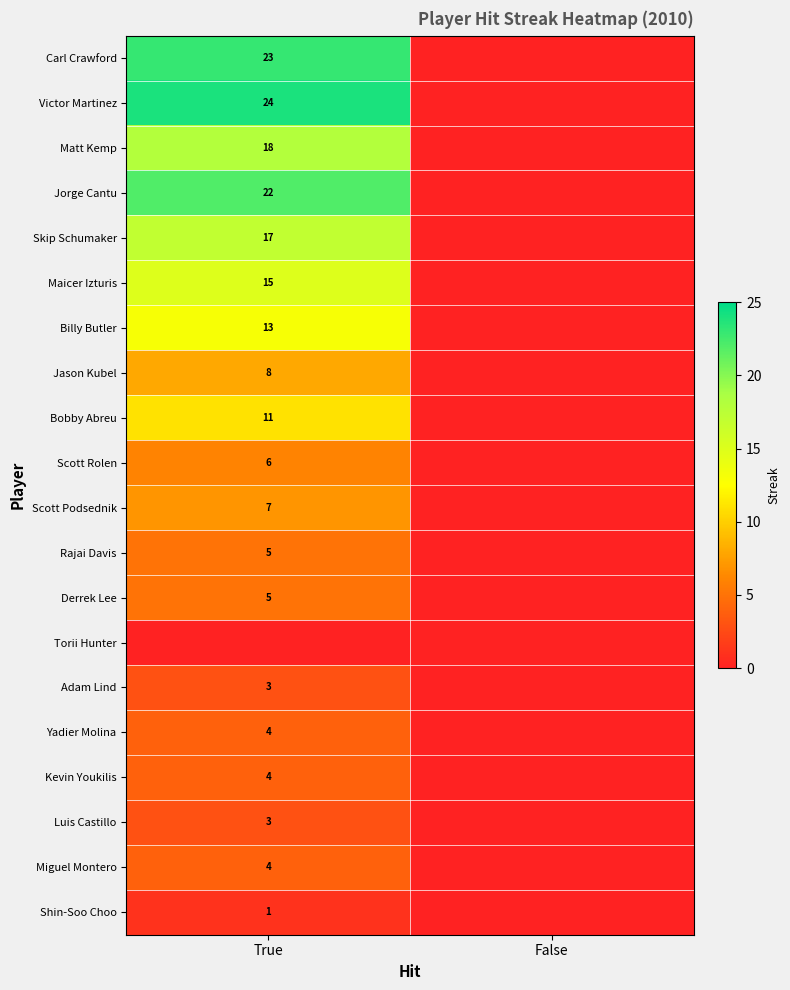

The value of Scott Rolen at True is 9. True or false?

False